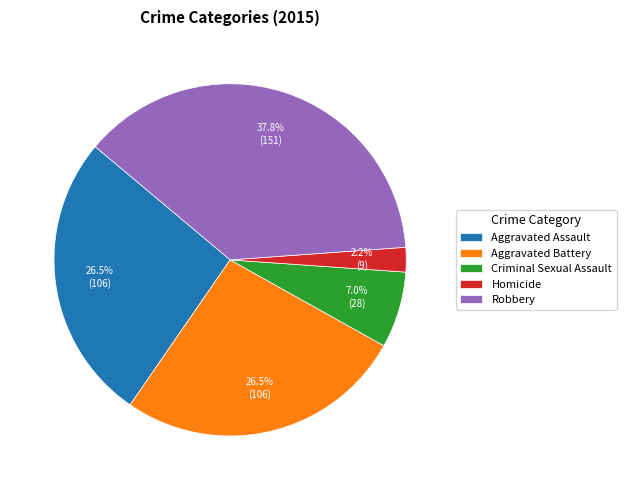

True or false: Robbery accounts for 38% of the total.

True